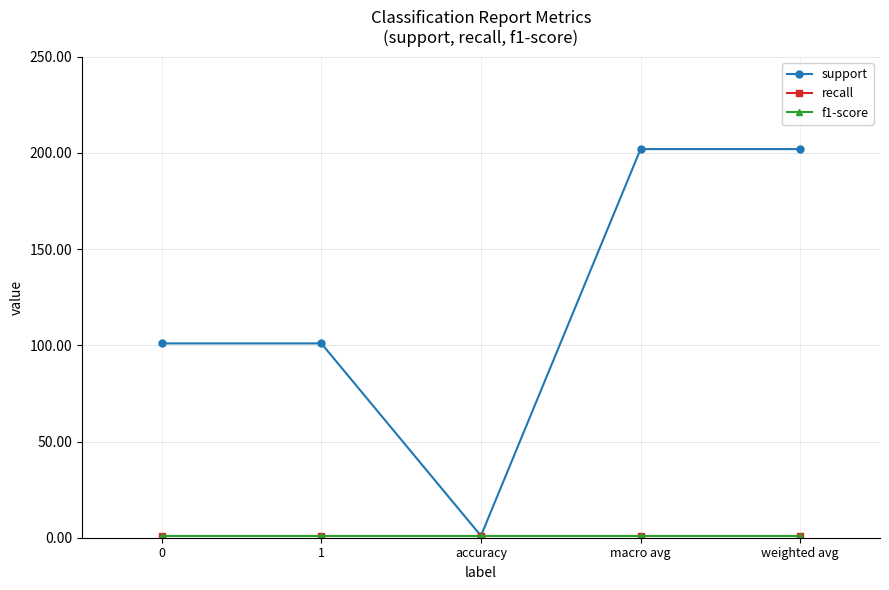

Does the chart have visible grid lines?

Yes